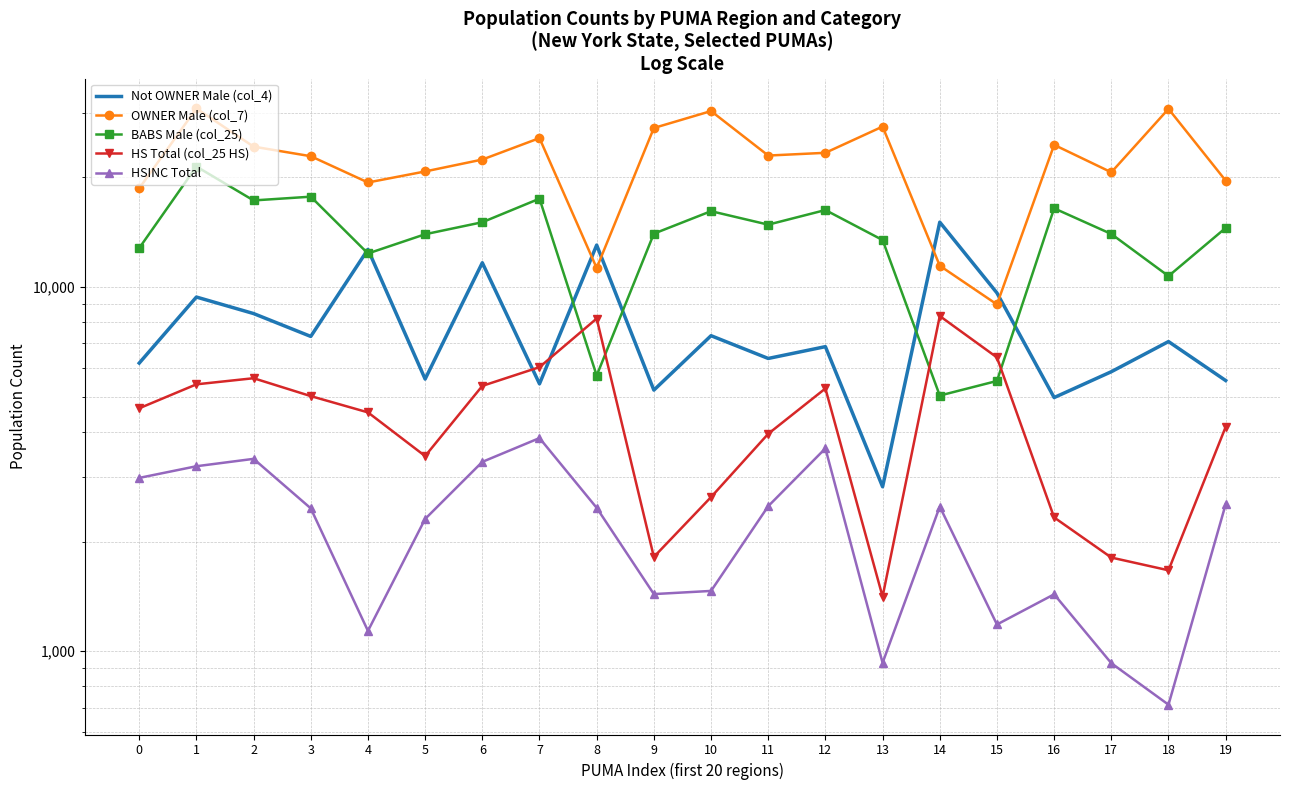

At which label is BABS Male (col_25) closest to 13235?

13